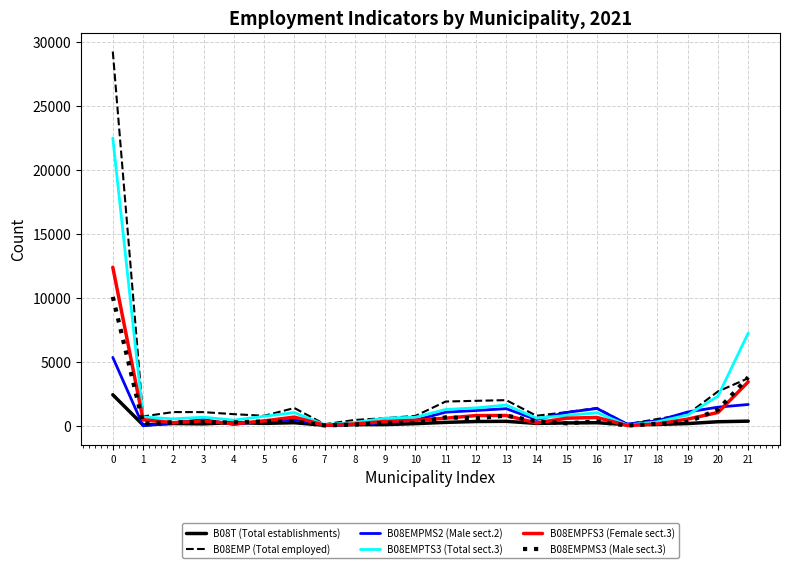

What value does the B08EMPTS3 (Total sect.3) series have at 0?

22475